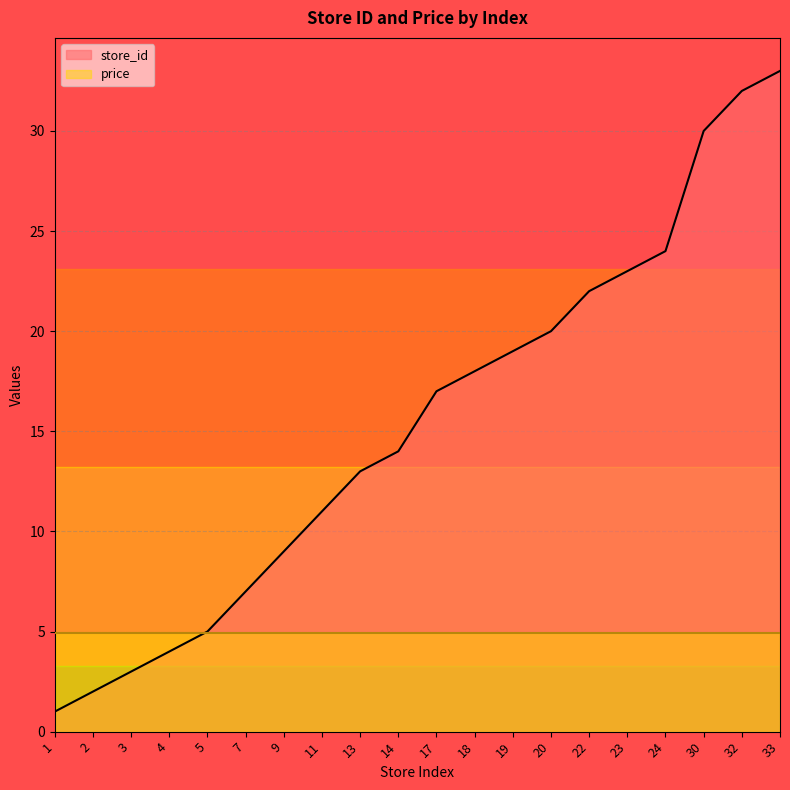

What is the average value?

15